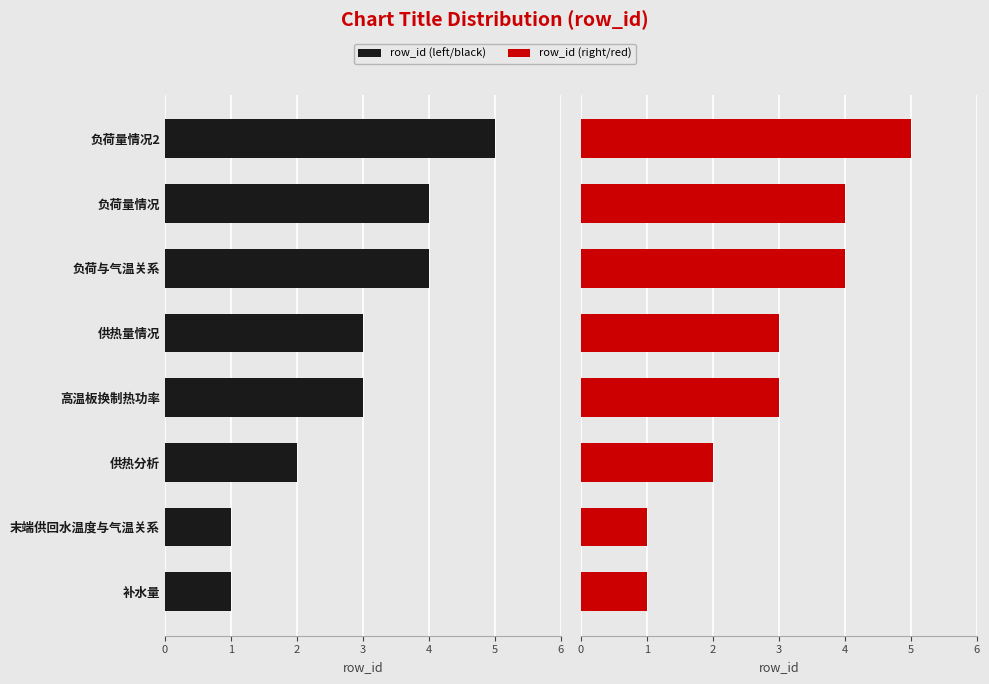

What is the average value of the row_id (right) series?

3